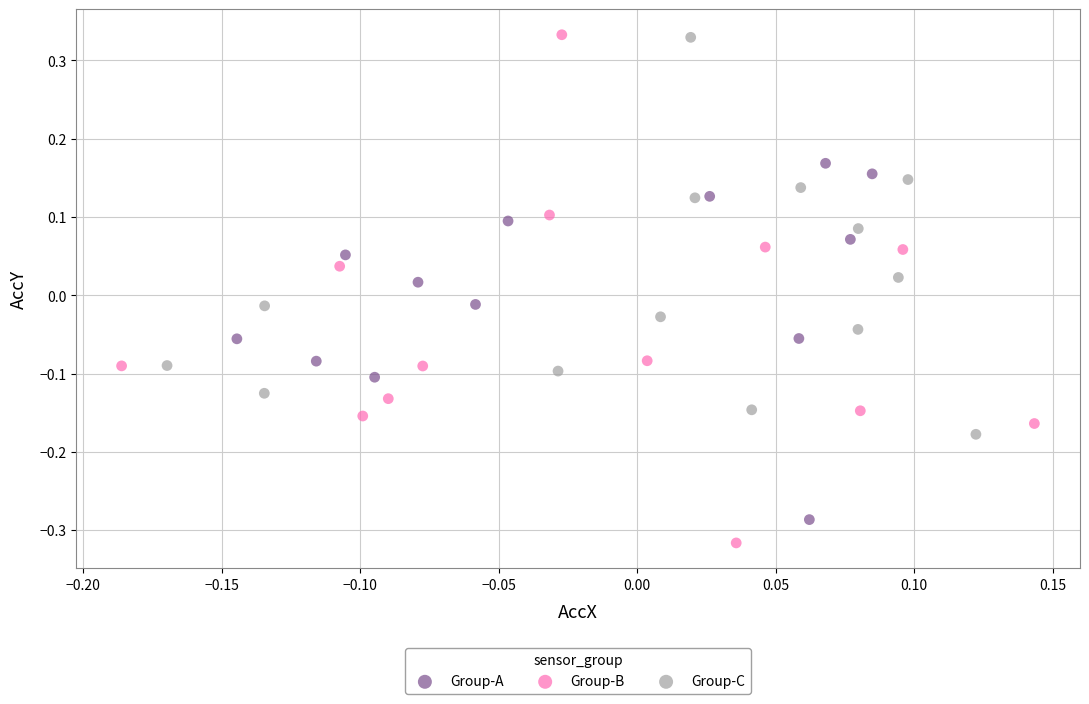

What are all the series names shown in the legend?

Group-A, Group-B, Group-C